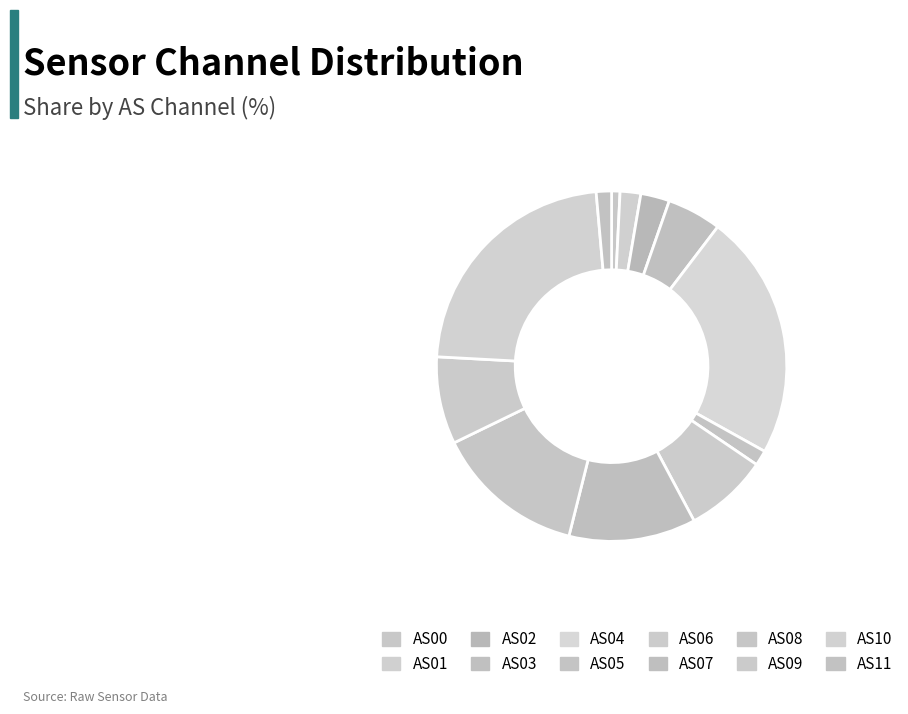

How many segments does this pie chart have?

12